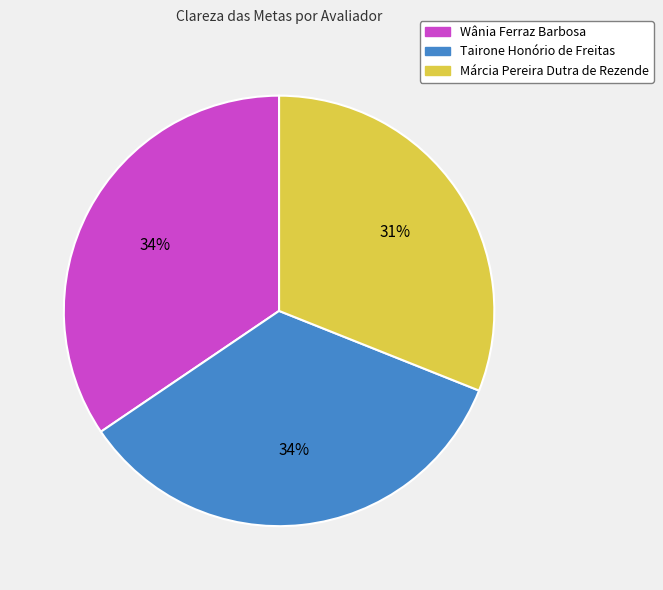

Count the number of slices in the pie.

3